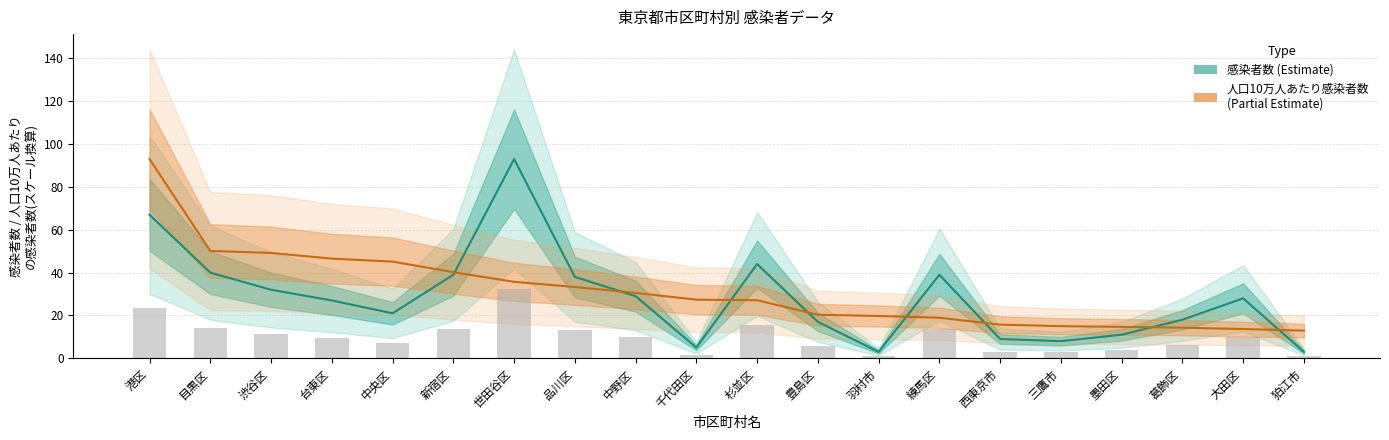

Rank the series at 羽村市 from highest to lowest value.

人口10万人あたり感染者数 (Partial Estimate), 感染者数 (Estimate)